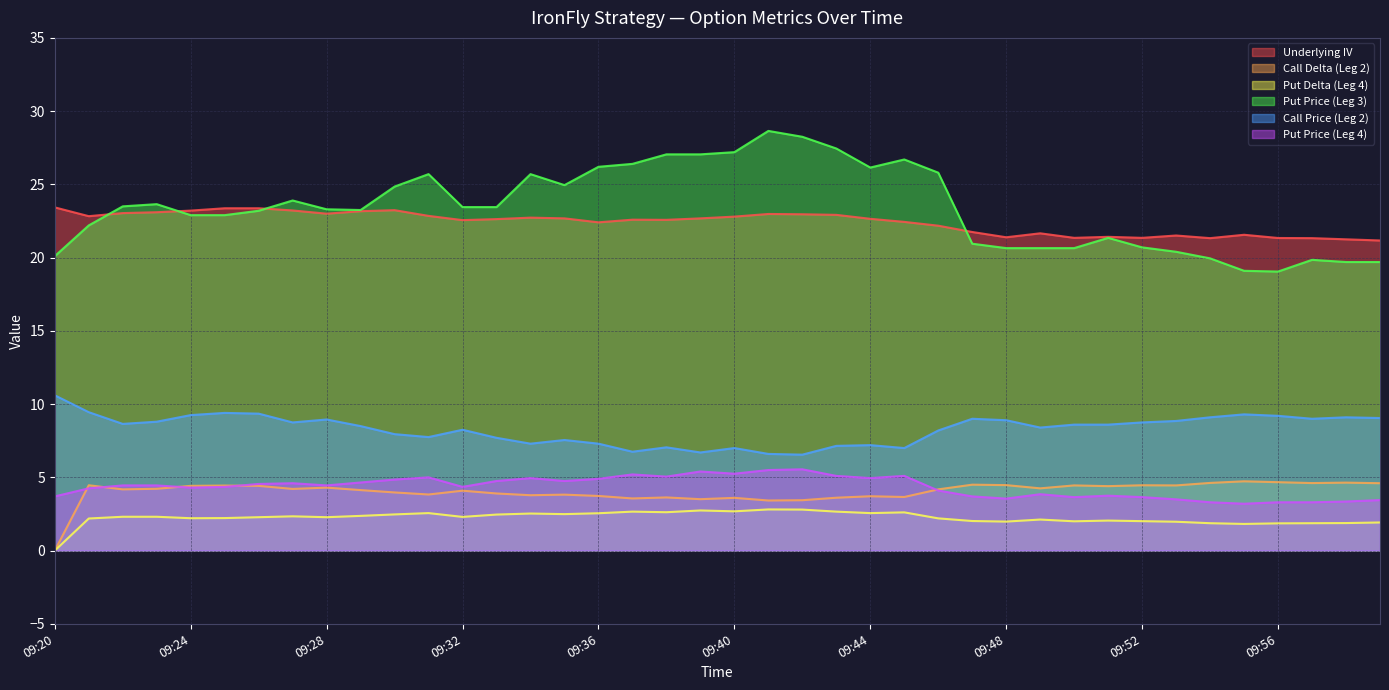

Reading left to right, list all the values displayed in this chart.

Underlying IV: 09:20=23.4	09:21=22.8	09:22=23.0	09:23=23.1	09:24=23.2	09:25=23.4	09:26=23.4	09:27=23.2	09:28=23.0	09:29=23.2	09:30=23.2	09:31=22.9	09:32=22.6	09:33=22.6	09:34=22.7	09:35=22.7	09:36=22.4	09:37=22.6	09:38=22.6	09:39=22.7	09:40=22.8	09:41=23.0	09:42=23.0	09:43=22.9	09:44=22.6	09:45=22.4	09:46=22.2	09:47=21.8	09:48=21.4	09:49=21.7	09:50=21.4	09:51=21.4	09:52=21.4	09:53=21.5	09:54=21.3	09:55=21.6	09:56=21.3	09:57=21.3	09:58=21.2	09:59=21.2
Call Delta (Leg 2): 09:20=0.0	09:21=4.5	09:22=4.2	09:23=4.2	09:24=4.4	09:25=4.4	09:26=4.4	09:27=4.2	09:28=4.3	09:29=4.1	09:30=4.0	09:31=3.8	09:32=4.1	09:33=3.9	09:34=3.8	09:35=3.8	09:36=3.7	09:37=3.6	09:38=3.6	09:39=3.5	09:40=3.6	09:41=3.4	09:42=3.4	09:43=3.6	09:44=3.7	09:45=3.7	09:46=4.2	09:47=4.5	09:48=4.5	09:49=4.2	09:50=4.5	09:51=4.4	09:52=4.5	09:53=4.5	09:54=4.6	09:55=4.7	09:56=4.7	09:57=4.6	09:58=4.6	09:59=4.6
Put Delta (Leg 4): 09:20=0.0	09:21=2.2	09:22=2.3	09:23=2.3	09:24=2.2	09:25=2.2	09:26=2.3	09:27=2.3	09:28=2.3	09:29=2.4	09:30=2.5	09:31=2.6	09:32=2.3	09:33=2.5	09:34=2.5	09:35=2.5	09:36=2.5	09:37=2.7	09:38=2.6	09:39=2.7	09:40=2.7	09:41=2.8	09:42=2.8	09:43=2.7	09:44=2.6	09:45=2.6	09:46=2.2	09:47=2.0	09:48=2.0	09:49=2.1	09:50=2.0	09:51=2.0	09:52=2.0	09:53=2.0	09:54=1.9	09:55=1.8	09:56=1.9	09:57=1.9	09:58=1.9	09:59=1.9
Put Price (Leg 3): 09:20=20.1	09:21=22.2	09:22=23.5	09:23=23.6	09:24=22.9	09:25=22.9	09:26=23.2	09:27=23.9	09:28=23.3	09:29=23.2	09:30=24.9	09:31=25.7	09:32=23.4	09:33=23.4	09:34=25.7	09:35=24.9	09:36=26.2	09:37=26.4	09:38=27.1	09:39=27.1	09:40=27.2	09:41=28.6	09:42=28.2	09:43=27.4	09:44=26.1	09:45=26.7	09:46=25.8	09:47=20.9	09:48=20.6	09:49=20.6	09:50=20.6	09:51=21.4	09:52=20.7	09:53=20.4	09:54=19.9	09:55=19.1	09:56=19.1	09:57=19.9	09:58=19.7	09:59=19.7
Call Price (Leg 2): 09:20=10.6	09:21=9.4	09:22=8.7	09:23=8.8	09:24=9.2	09:25=9.4	09:26=9.3	09:27=8.8	09:28=8.9	09:29=8.5	09:30=8.0	09:31=7.8	09:32=8.2	09:33=7.7	09:34=7.3	09:35=7.5	09:36=7.3	09:37=6.8	09:38=7.0	09:39=6.7	09:40=7.0	09:41=6.6	09:42=6.5	09:43=7.2	09:44=7.2	09:45=7.0	09:46=8.2	09:47=9.0	09:48=8.9	09:49=8.4	09:50=8.6	09:51=8.6	09:52=8.8	09:53=8.8	09:54=9.1	09:55=9.3	09:56=9.2	09:57=9.0	09:58=9.1	09:59=9.1
Put Price (Leg 4): 09:20=3.7	09:21=4.2	09:22=4.5	09:23=4.5	09:24=4.3	09:25=4.3	09:26=4.5	09:27=4.6	09:28=4.5	09:29=4.7	09:30=4.8	09:31=5.0	09:32=4.3	09:33=4.8	09:34=5.0	09:35=4.8	09:36=4.9	09:37=5.2	09:38=5.0	09:39=5.4	09:40=5.2	09:41=5.5	09:42=5.5	09:43=5.1	09:44=5.0	09:45=5.1	09:46=4.1	09:47=3.7	09:48=3.5	09:49=3.9	09:50=3.6	09:51=3.8	09:52=3.6	09:53=3.5	09:54=3.3	09:55=3.2	09:56=3.3	09:57=3.3	09:58=3.4	09:59=3.5